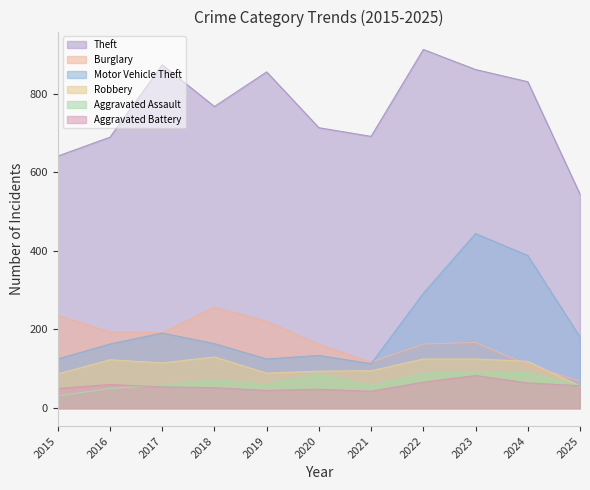

The value of Theft at 2022 is 912. True or false?

True